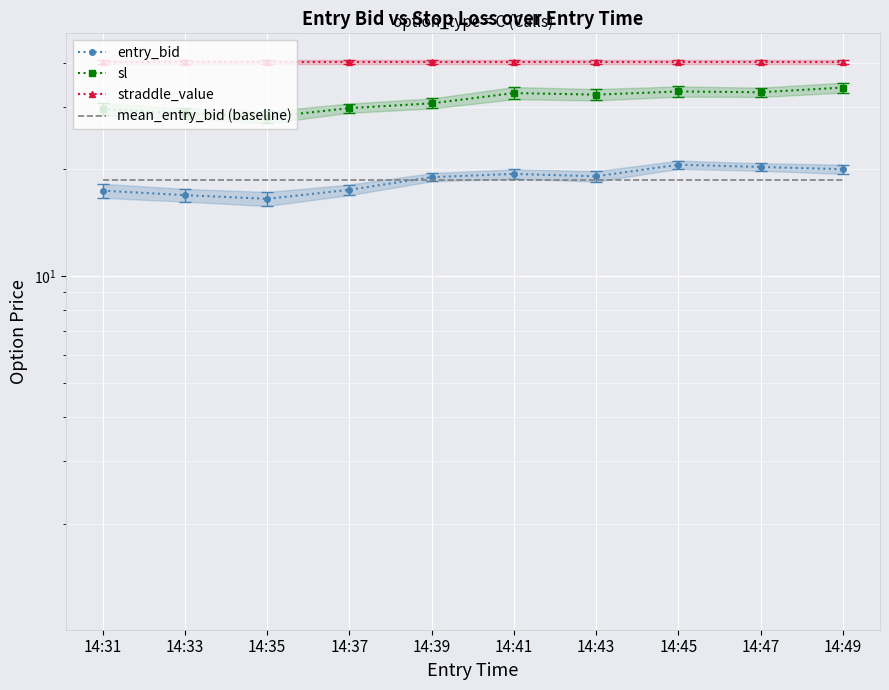

How many interior local peaks does the entry_bid series have?

2